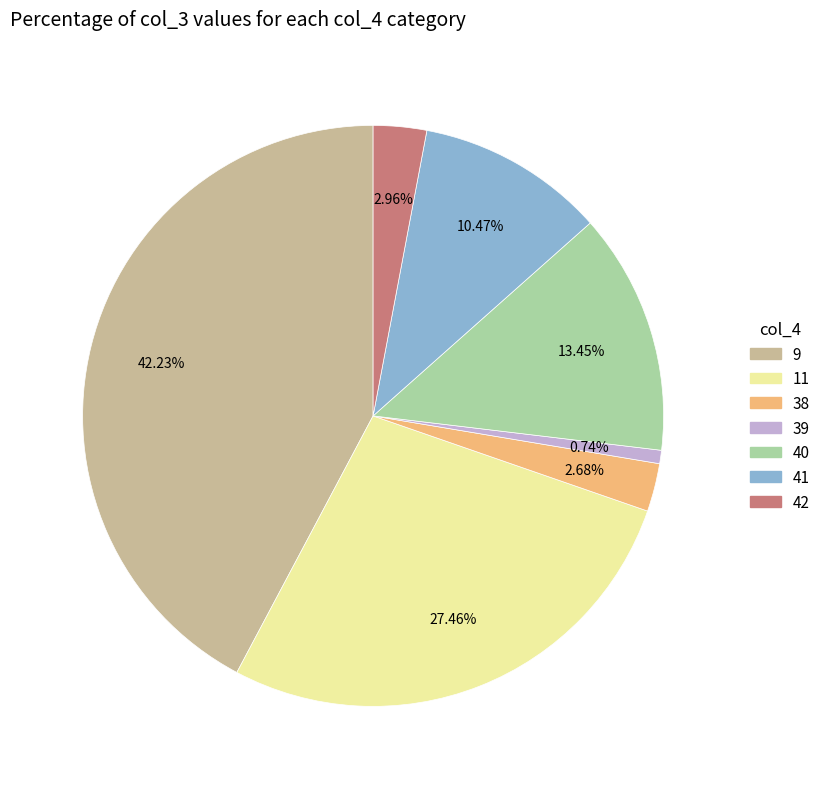

Is there any slice that represents more than half of the pie?

No